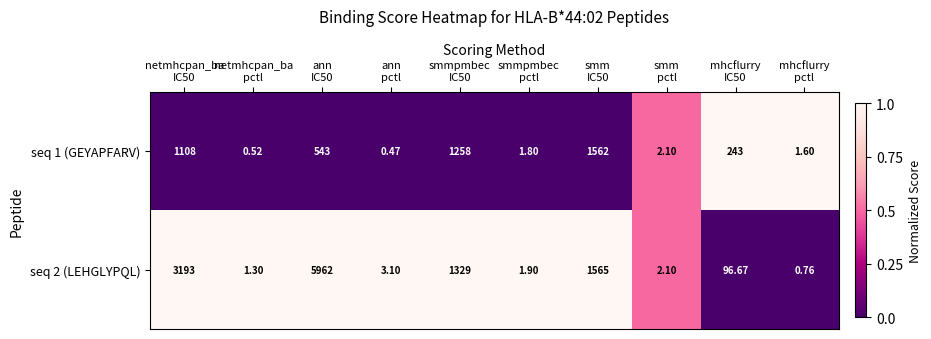

How many data points does each series have?

10